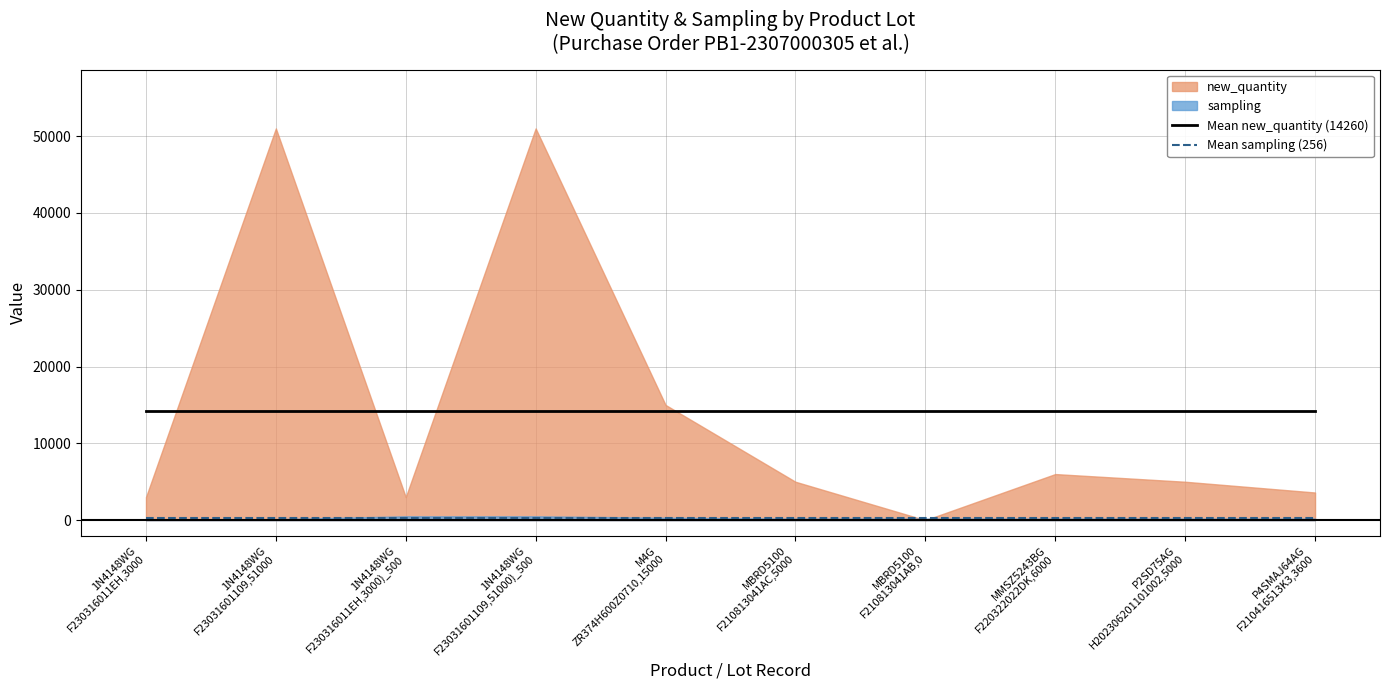

What is the value of the Mean new_quantity (14260) point at the 10th from the left?

14260.0